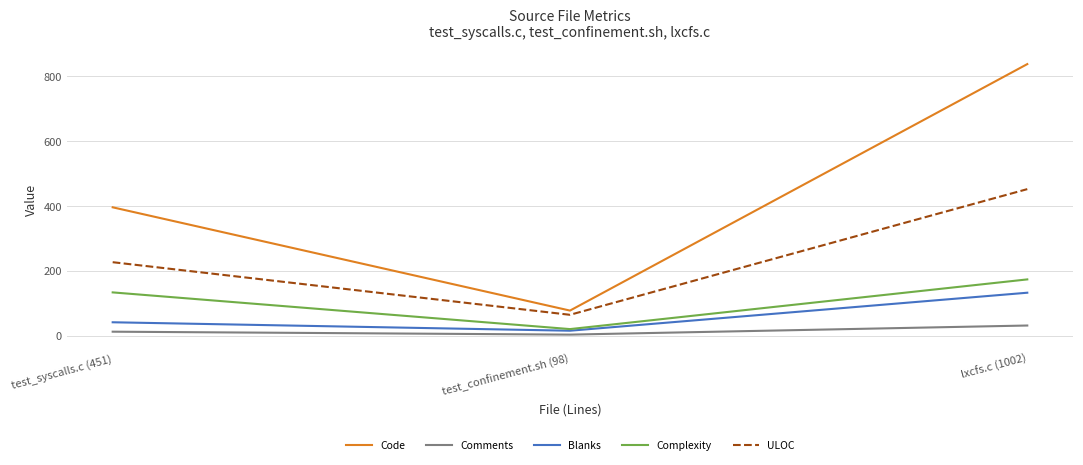

What is the difference between the Complexity values at lxcfs.c (1002) and test_syscalls.c (451)?

40